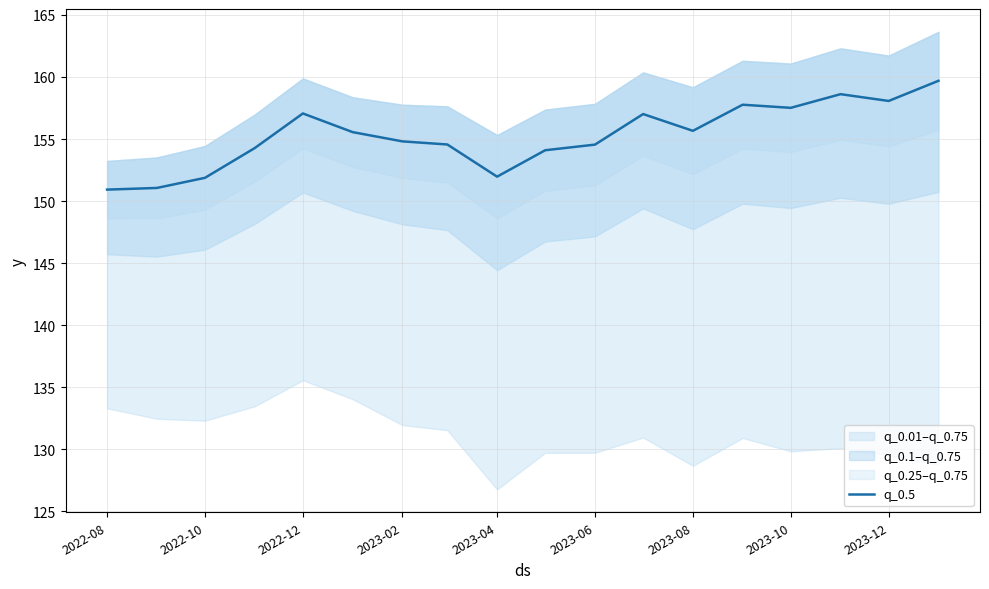

What is the greatest value displayed?

159.7